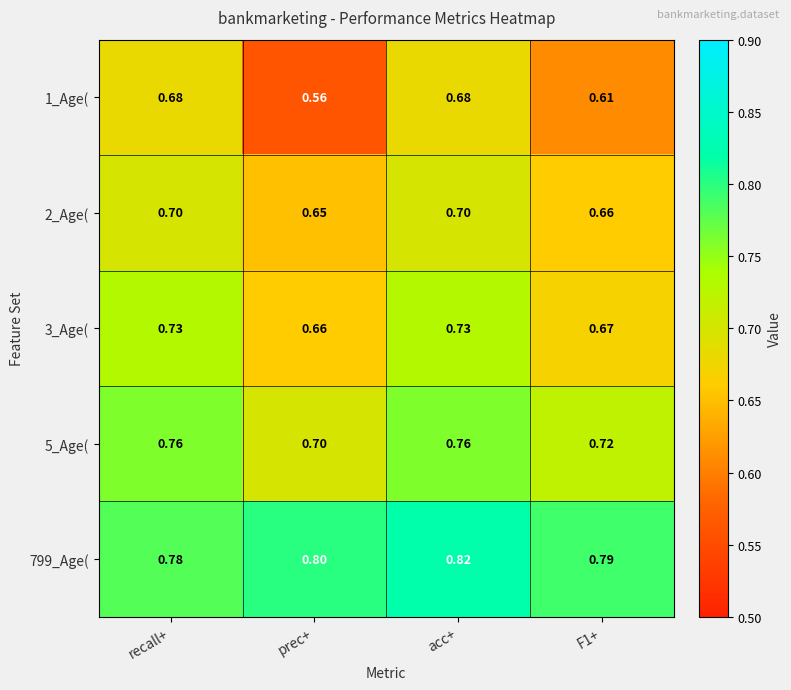

What is the difference between the highest and lowest values at recall+?

0.1